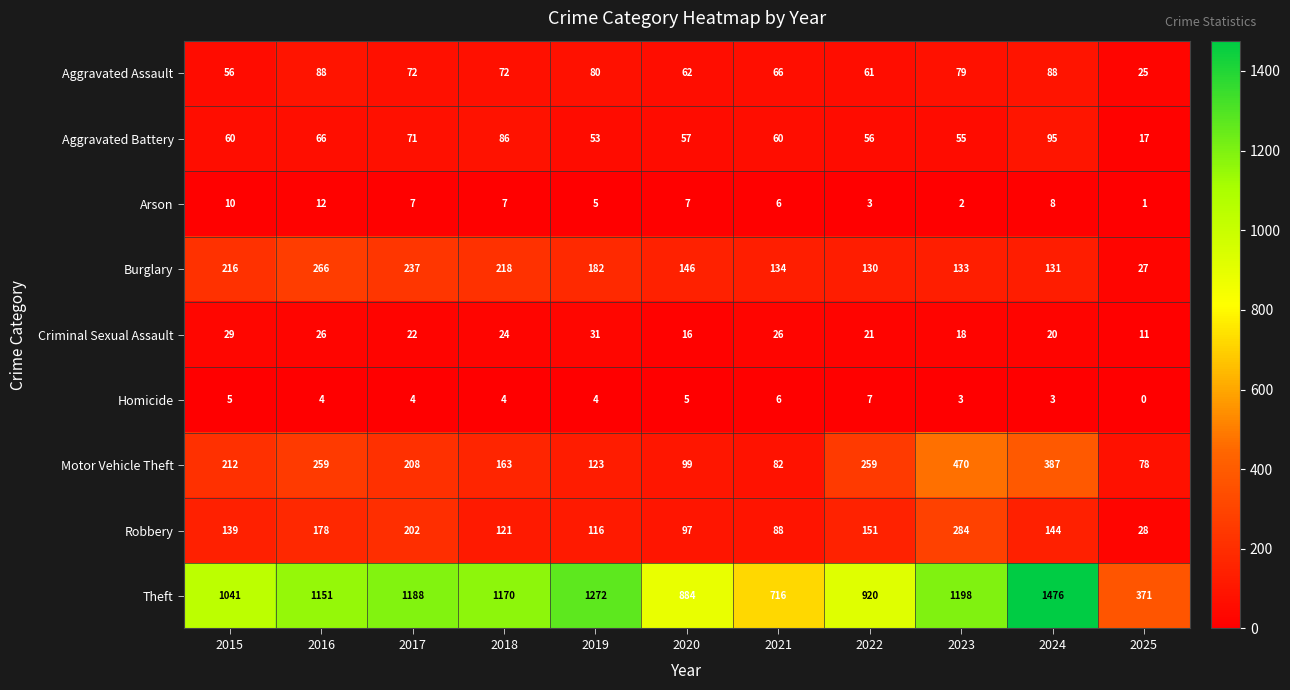

What is the approximate value of Criminal Sexual Assault at 2022, to the nearest 10?

20